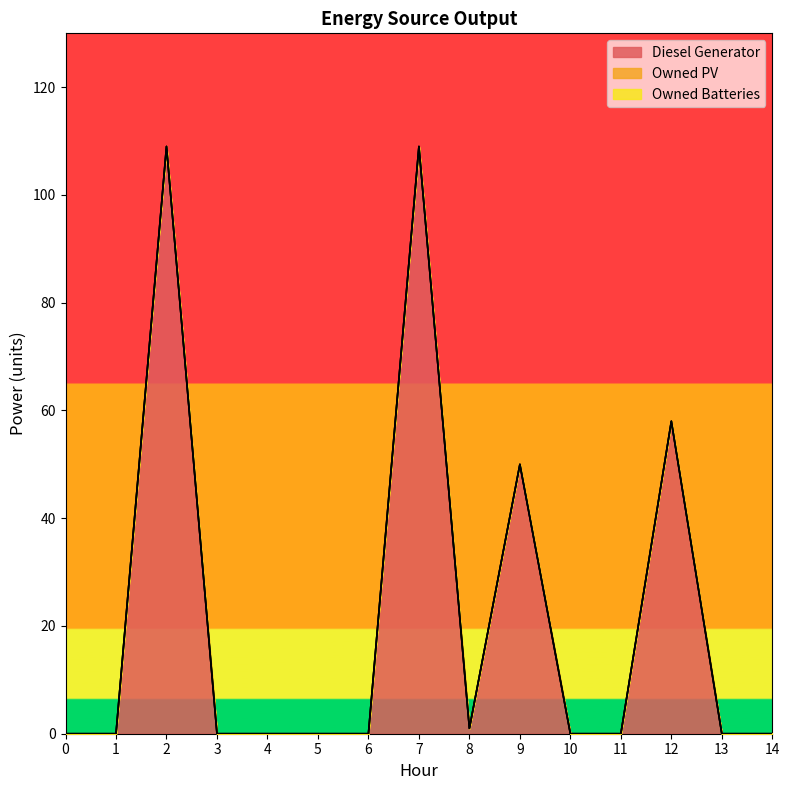

Between 6 and 8, which is larger?

8